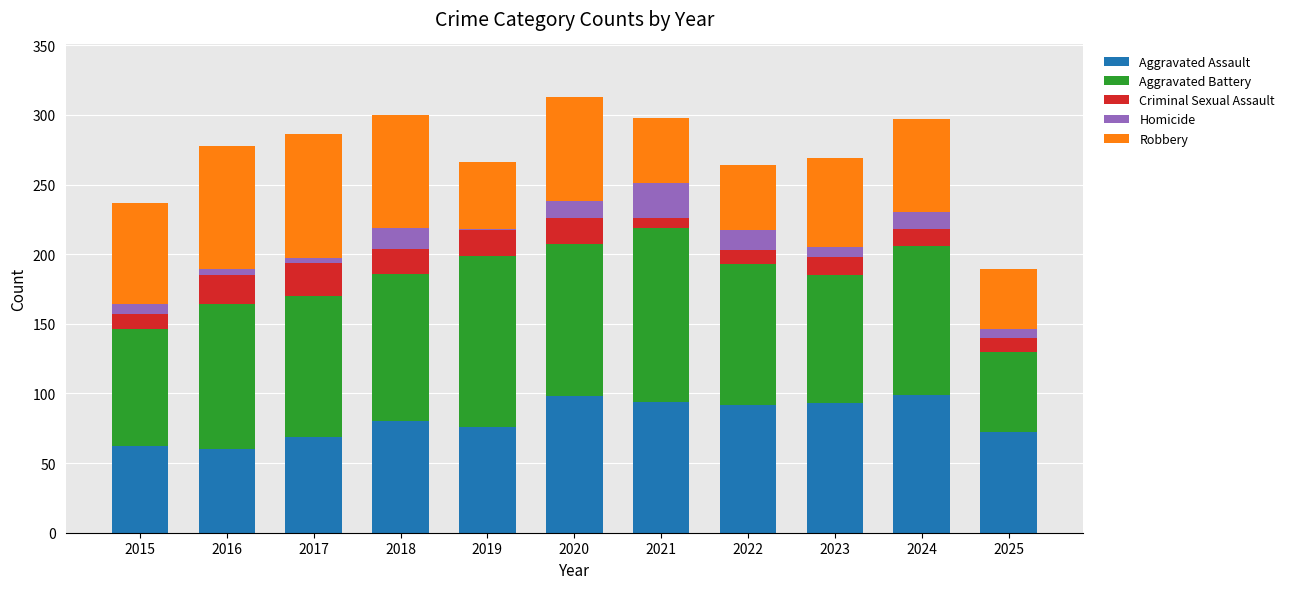

Is it true that Aggravated Assault equals 94 at 2021?

True